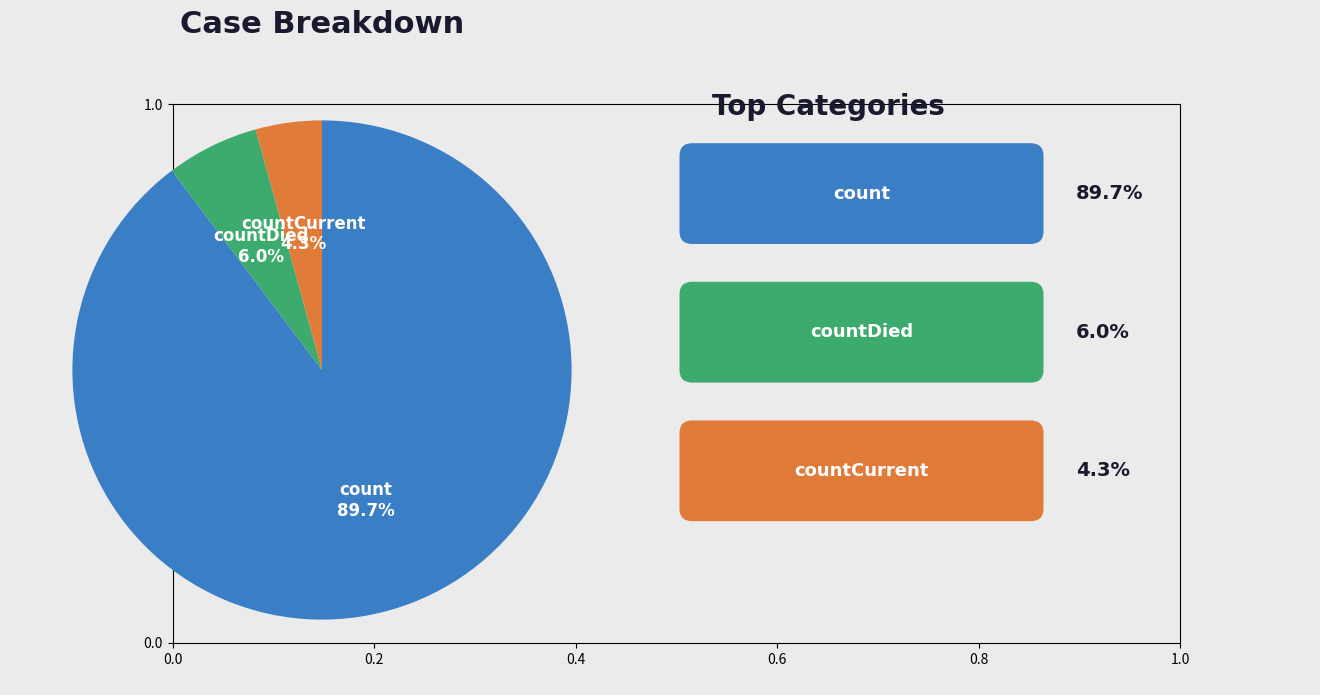

Is there a majority slice in this chart?

Yes